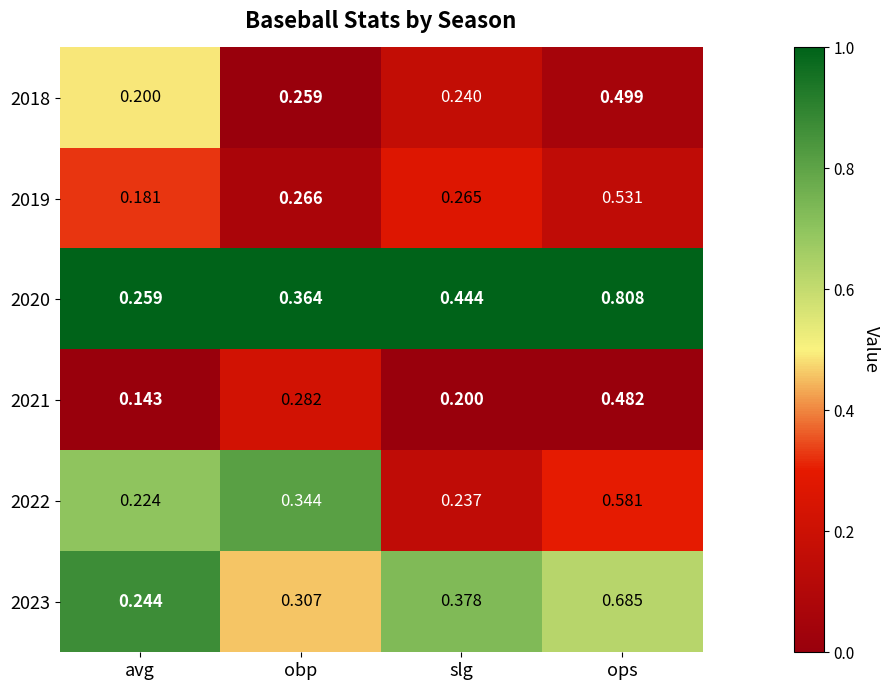

At which label does 2018 reach its peak?

ops